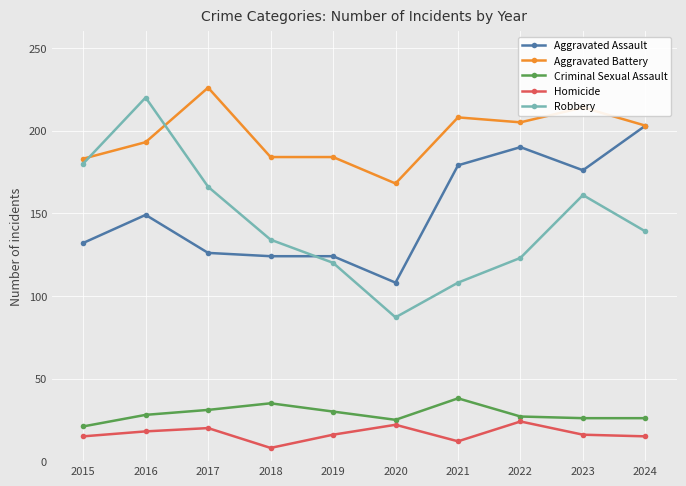

List the series in order of their peak value, highest first.

Aggravated Battery, Robbery, Aggravated Assault, Criminal Sexual Assault, Homicide